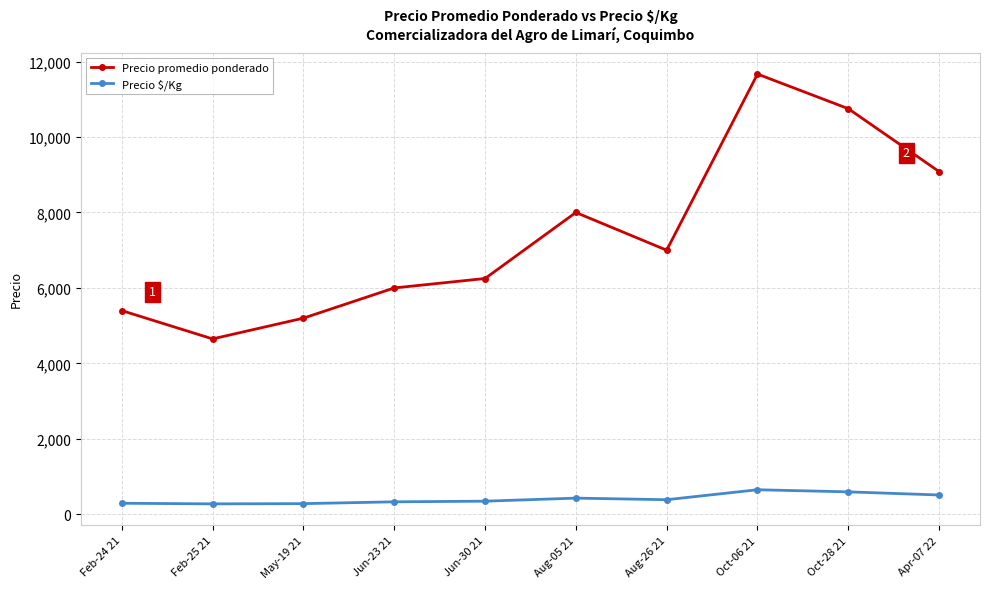

True or false: Precio $/Kg and Precio promedio ponderado intersect in this chart.

False